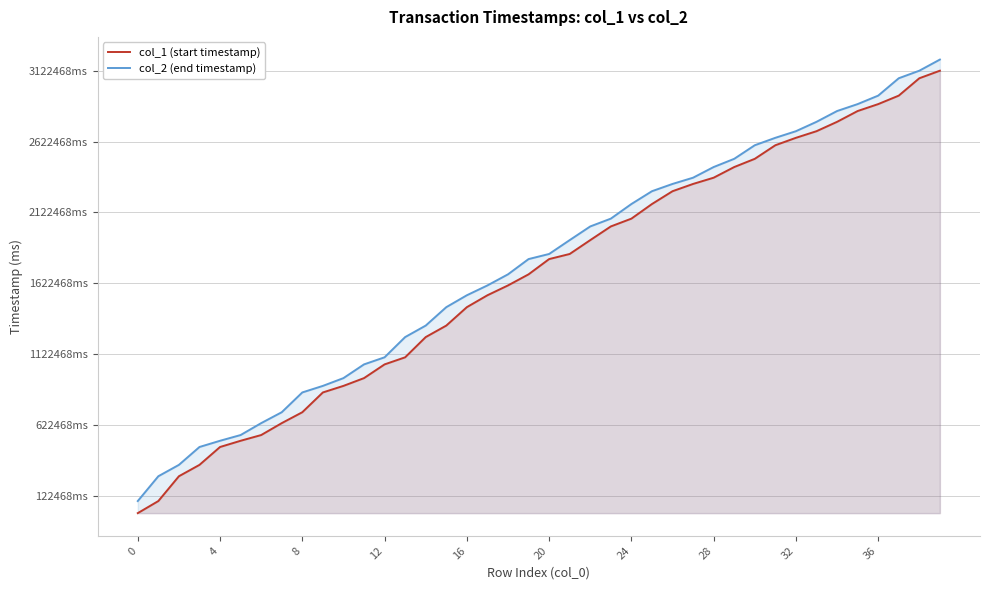

True or false: col_2 (end timestamp) and col_1 (start timestamp) intersect in this chart.

False